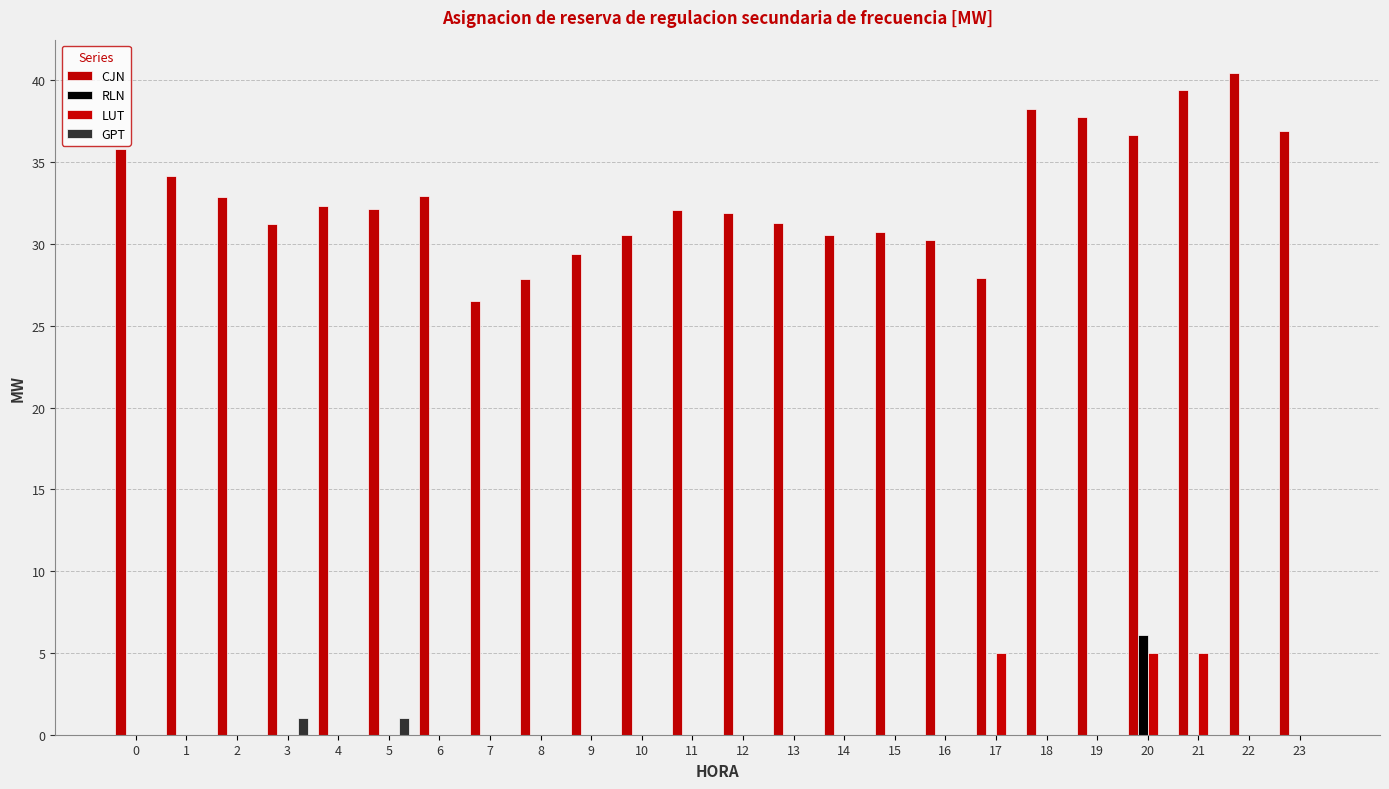

Between 20 and 12, which is larger?

20